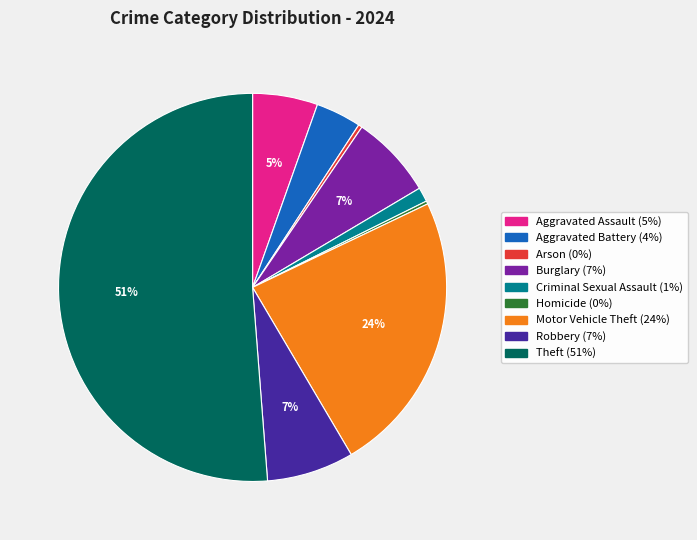

Which category has the biggest portion of the pie?

Theft